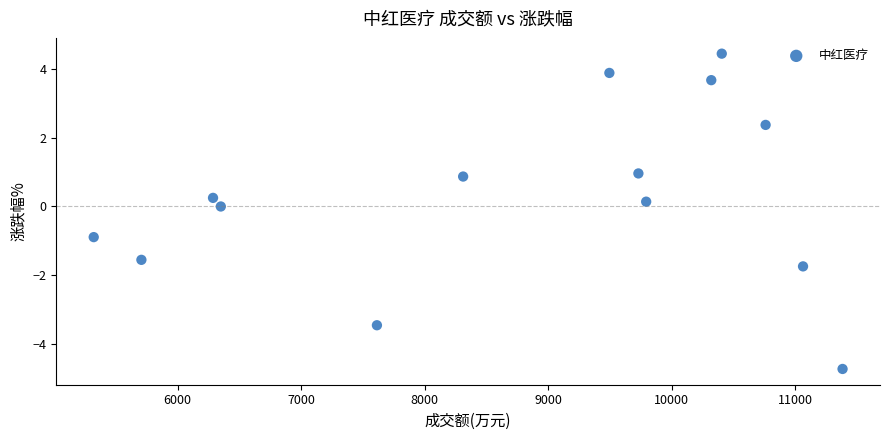

What is the range of X values (max minus min)?

6063.0